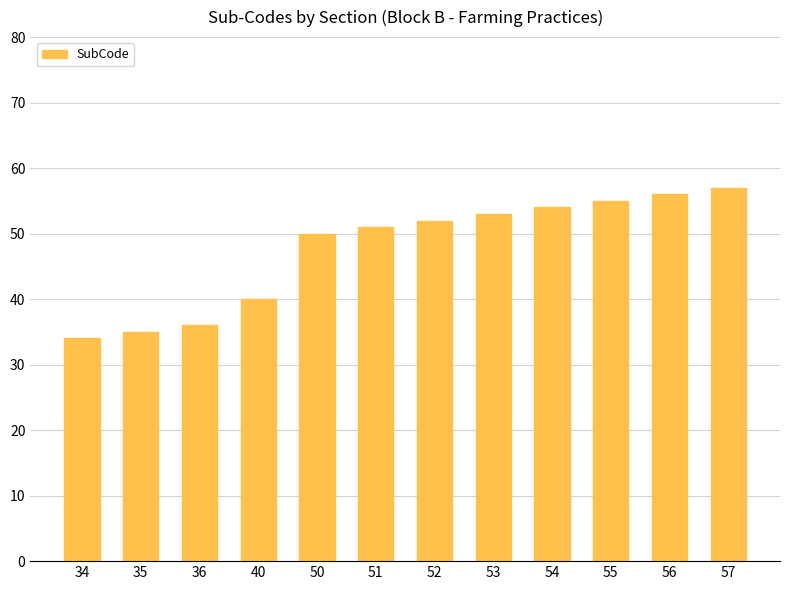

The value at 40 is 40. True or false?

True